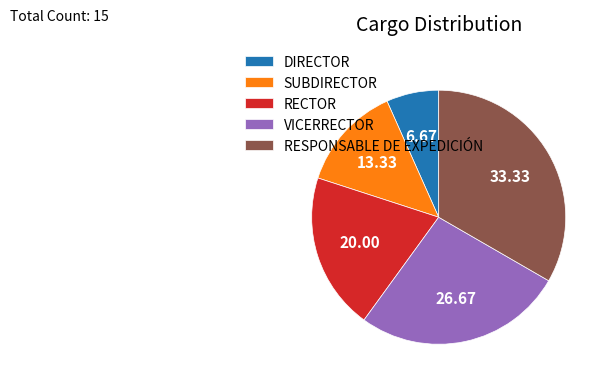

How many segments does this pie chart have?

5